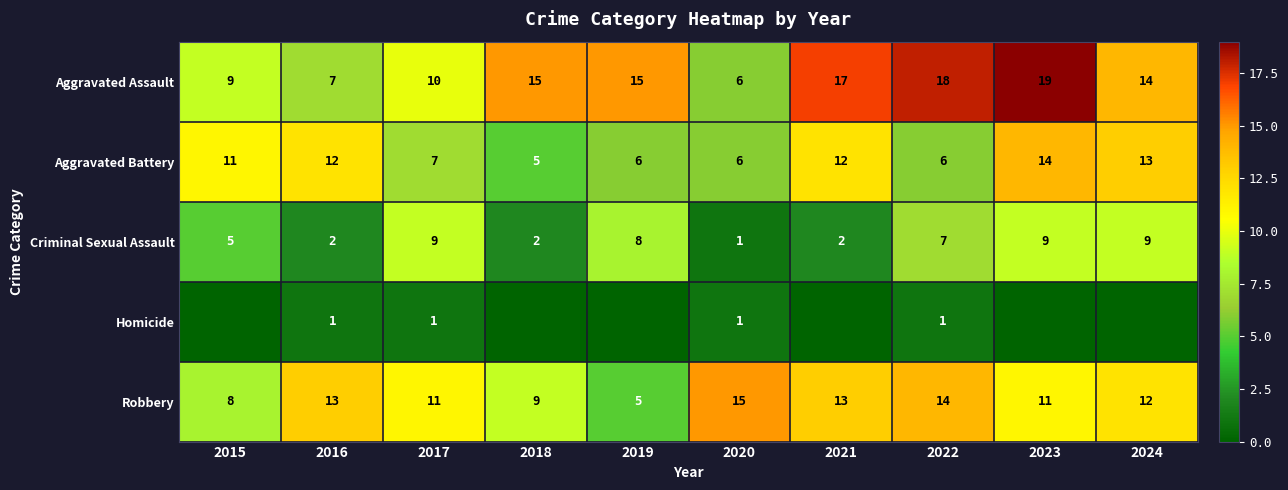

What is the total value across all series at 2018?

31